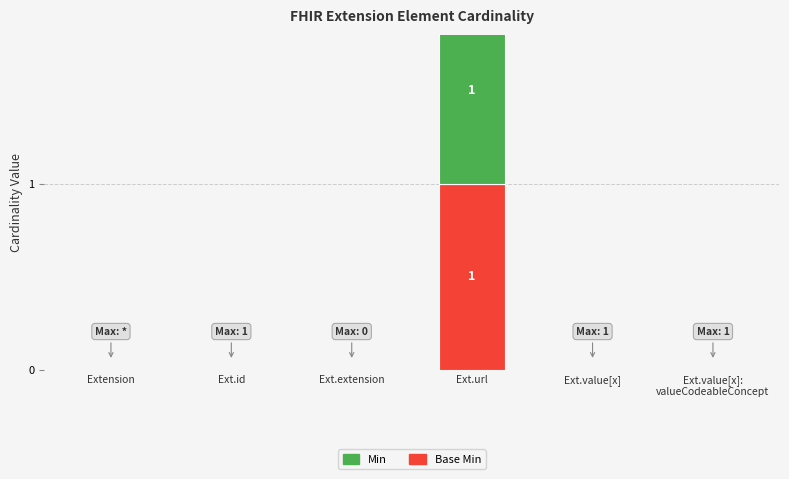

Which category has the highest value in the Base Min series?

Ext.url